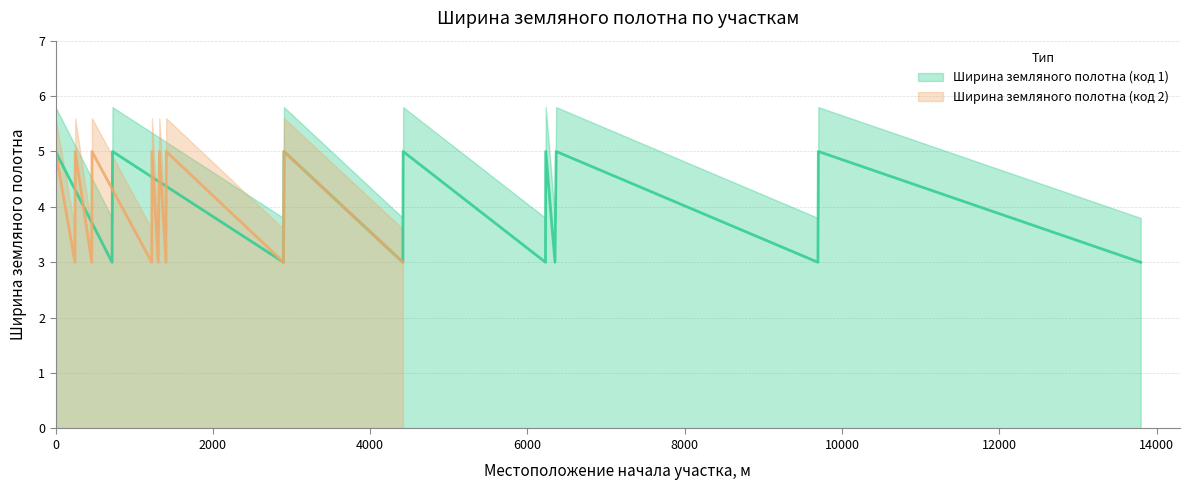

What is the value of the Ширина земляного полотна (код 2) point at the 14th from the left?

3